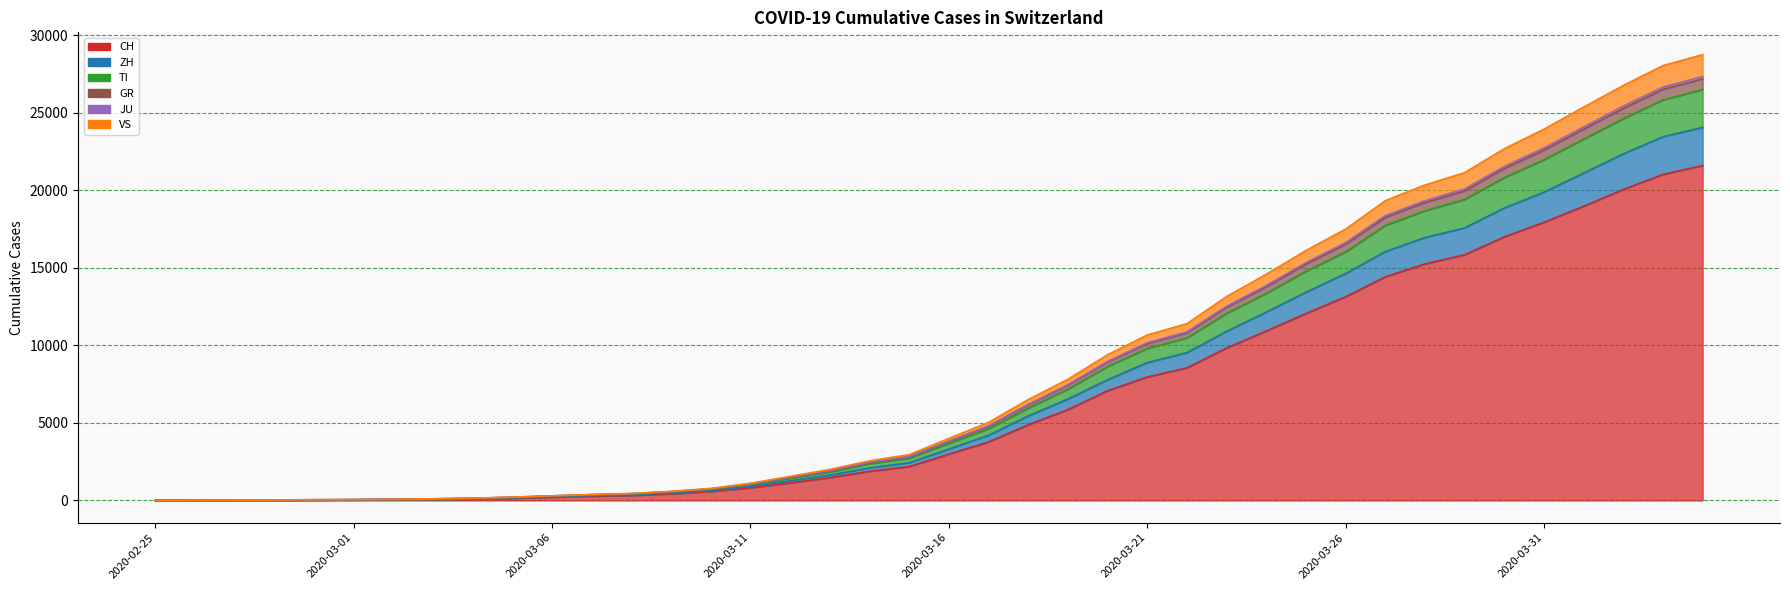

Rank the series at 2020-02-28 from highest to lowest value.

JU, VS, GR, TI, ZH, CH